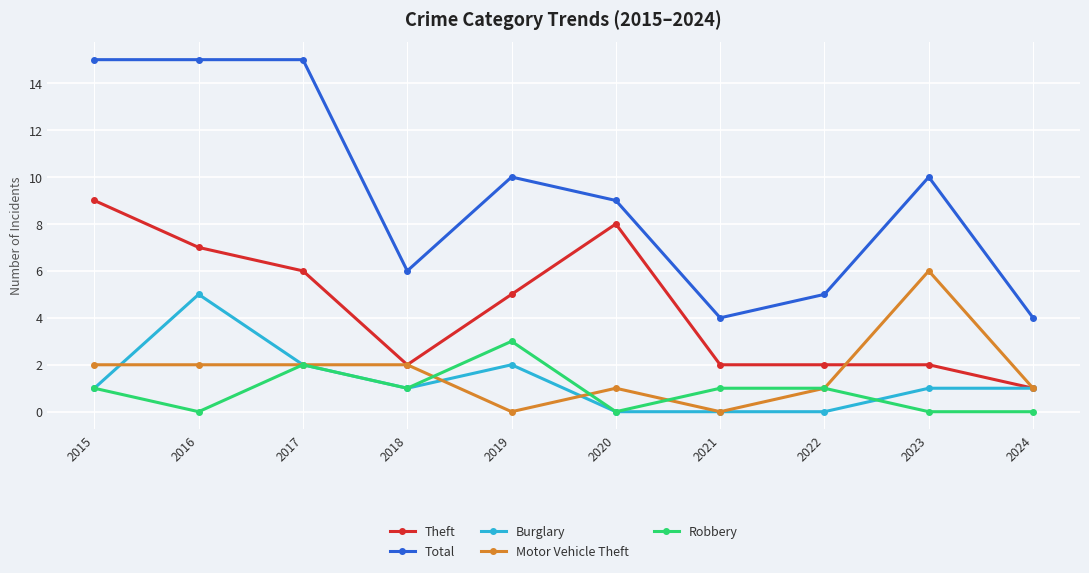

Where is the first local maximum for Robbery?

2017